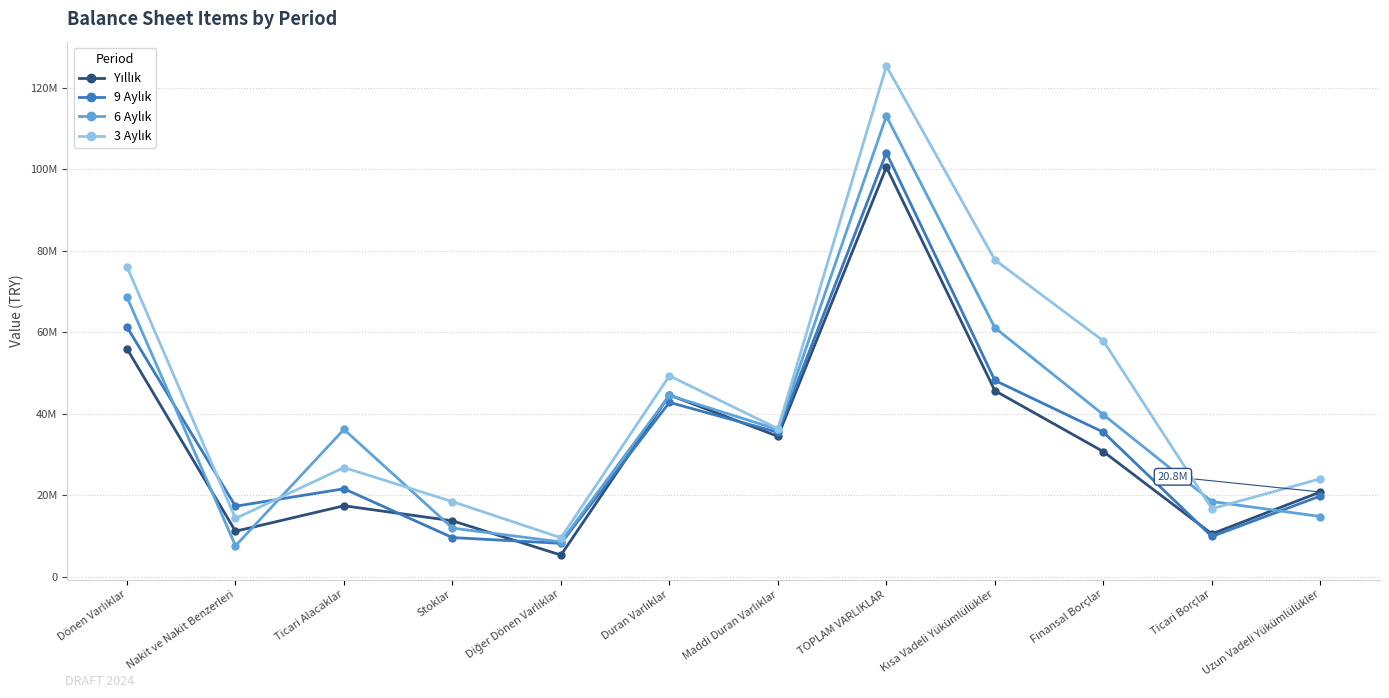

True or false: 6 Aylık has a value of 99366505 at Dönen Varlıklar.

False